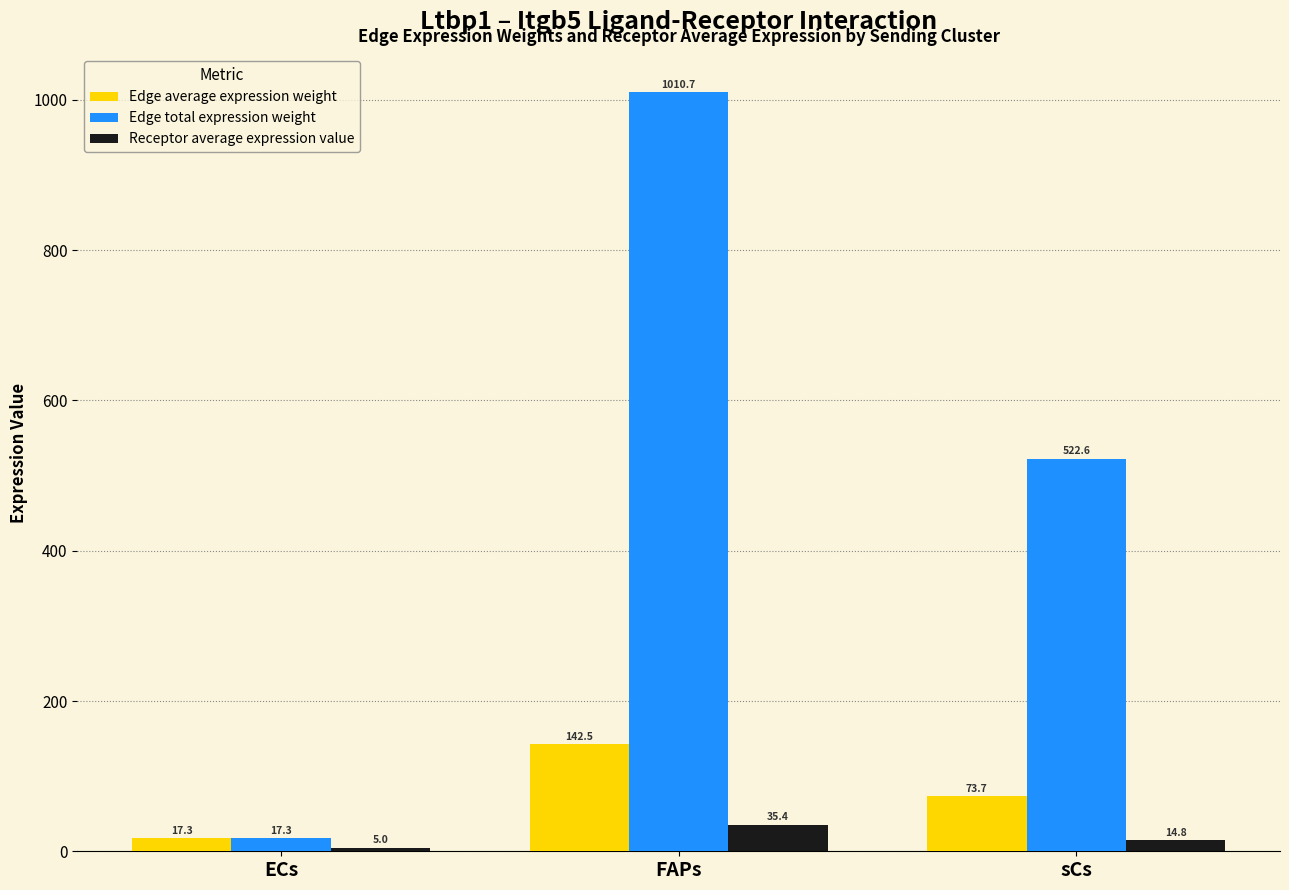

How many bars are there in each group?

3